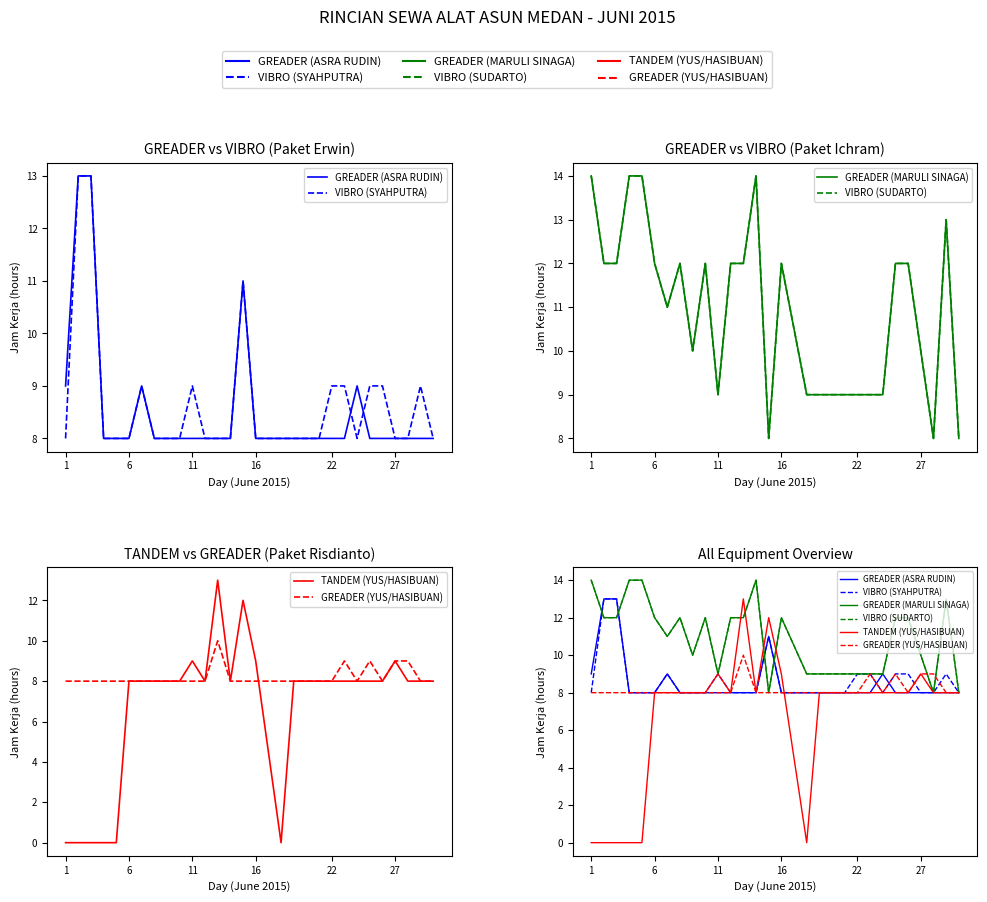

At how many categories does at least one series exceed 10?

17